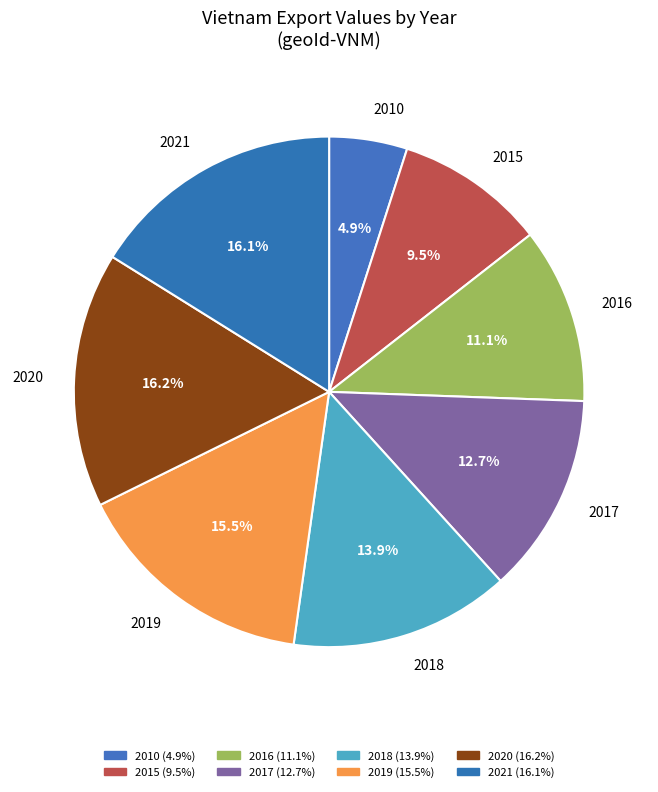

Count the number of slices in the pie.

8